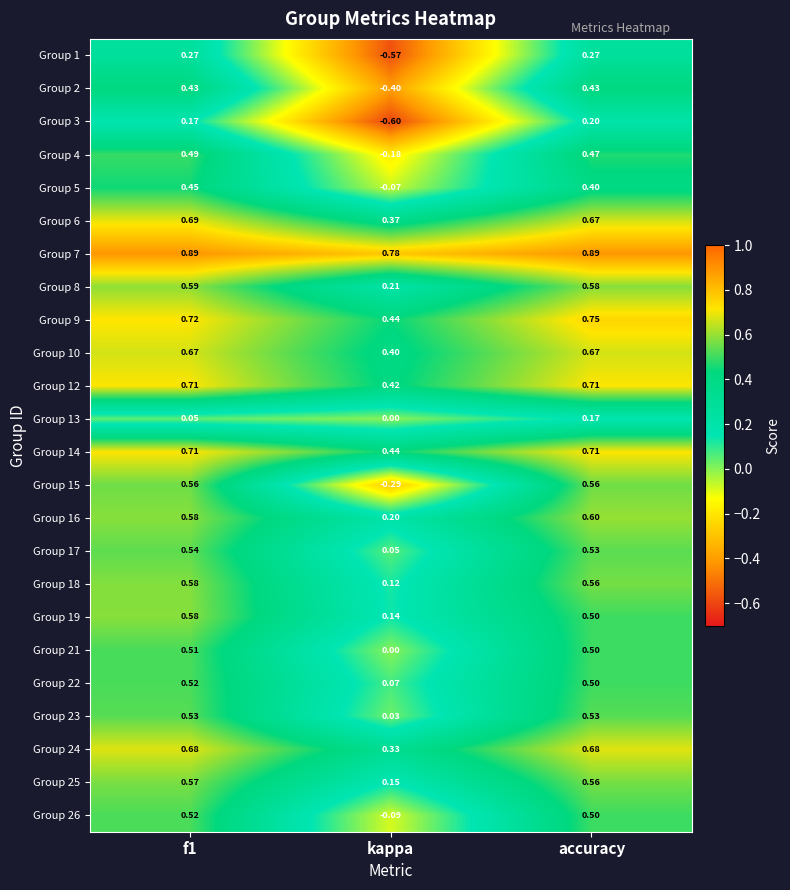

Where is Group 22 nearest to the value 0?

kappa